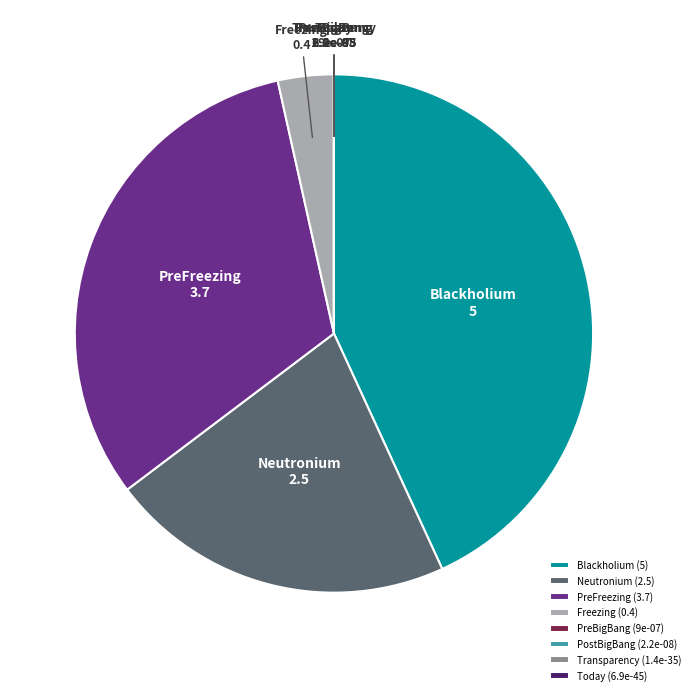

The Neutronium (2.5) slice represents 8% of the pie. True or false?

False